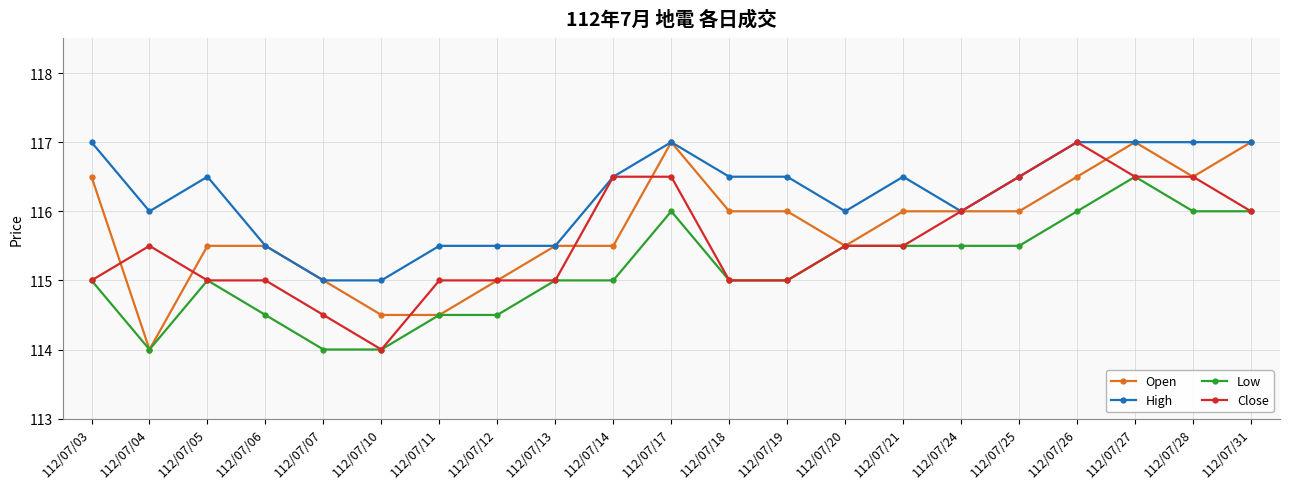

What is the spread (max minus min) of values at 112/07/14?

1.5